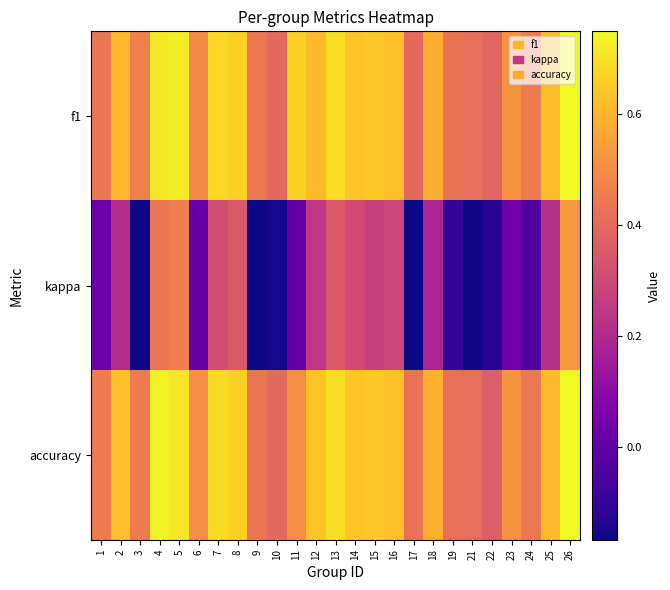

Which series has the largest total across all categories?

f1